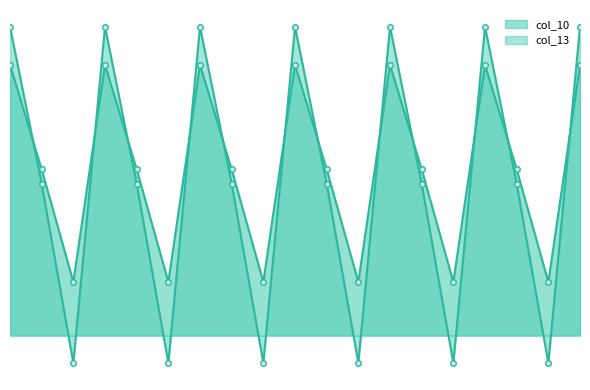

What position from the left is 2.2?

9